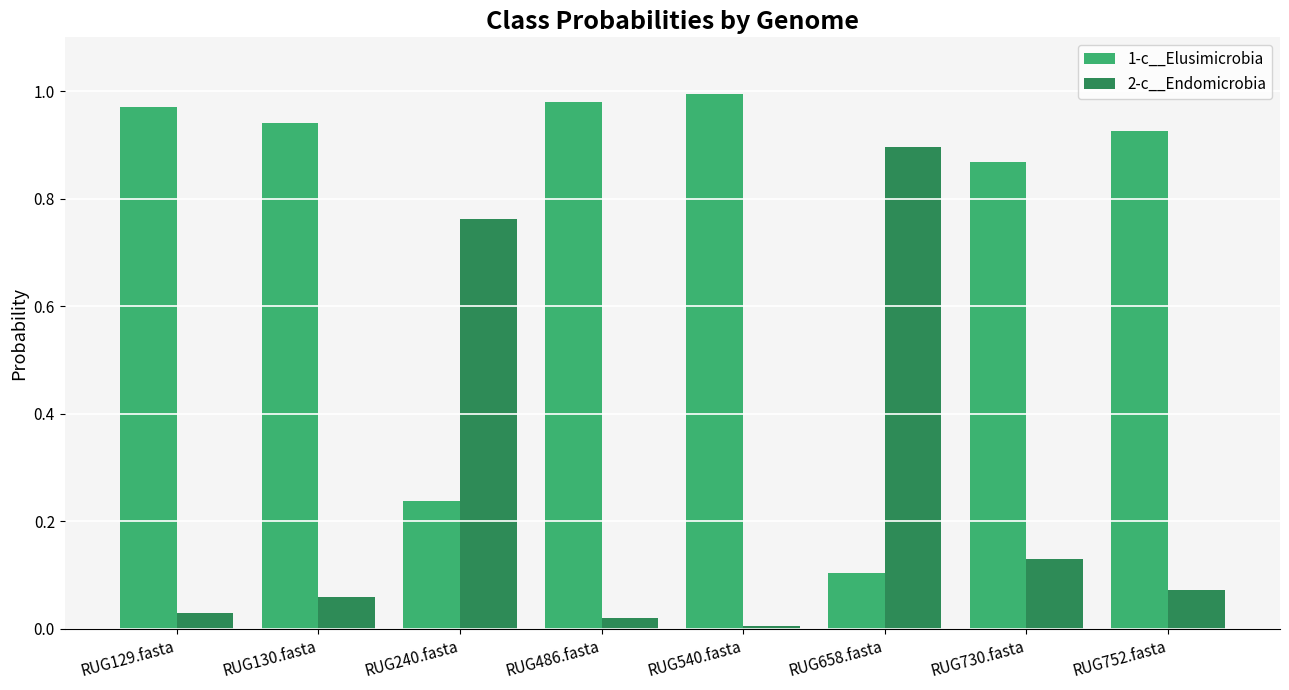

What is the difference between the 1-c__Elusimicrobia values at RUG240.fasta and RUG129.fasta?

0.7